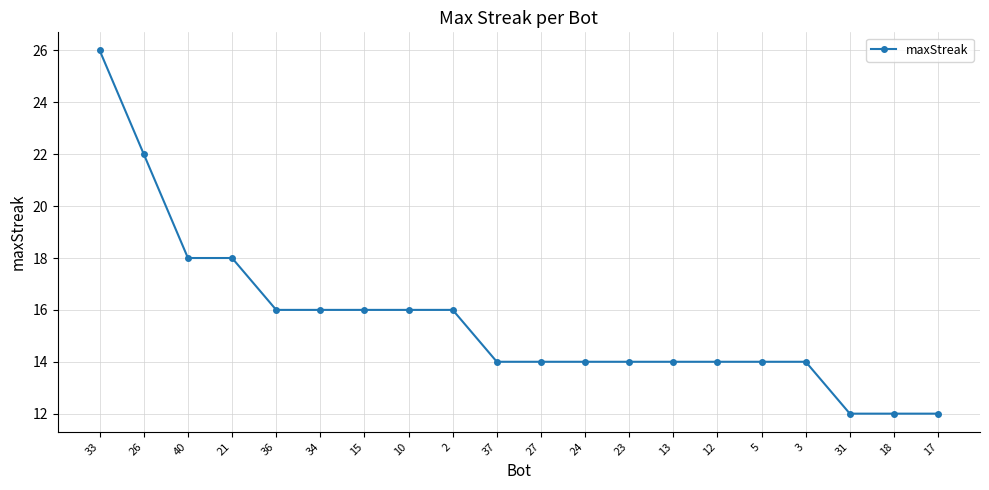

Reading right to left, transcribe all the data shown in this chart.

12	12	12	14	14	14	14	14	14	14	14	16	16	16	16	16	18	18	22	26